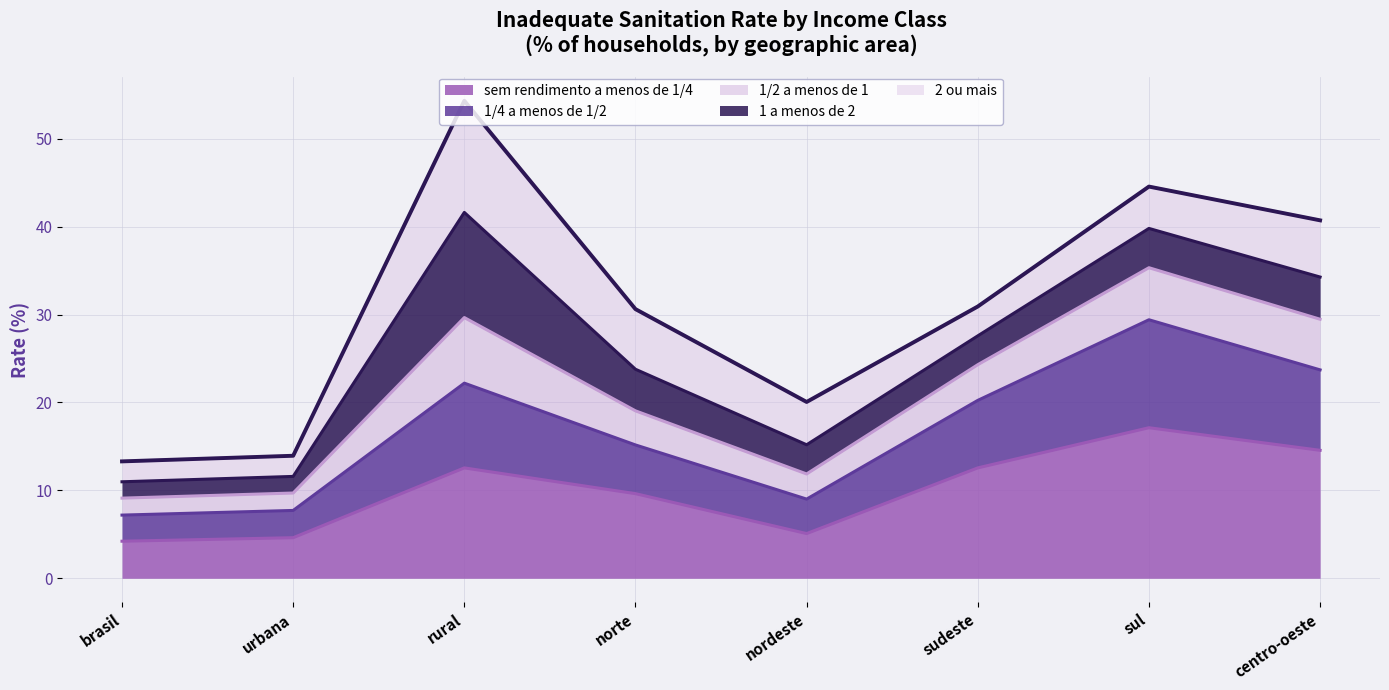

True or false: 1/4 a menos de 1/2 and sem rendimento a menos de 1/4 cross at least once.

False